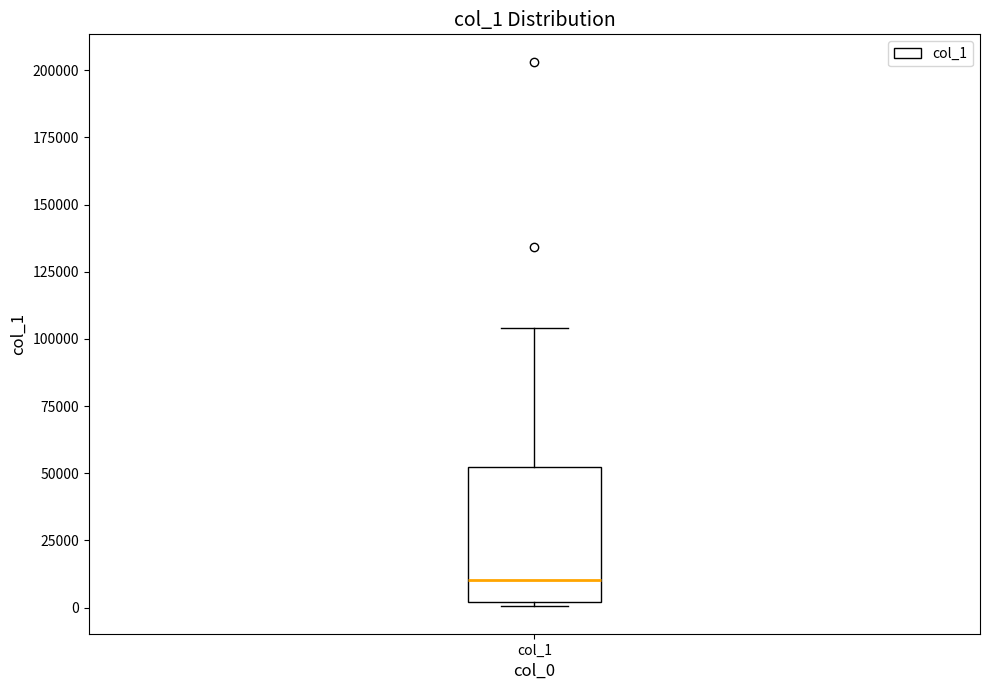

Read this box plot against the y-axis: the position of the median line, the range covered by the box, and the ends of both whiskers. The values are not printed on the chart, so give them approximately, as read against the axis.

median 10000, box 0 to 50000, whiskers 0 (just below the box's lower edge) to 105000